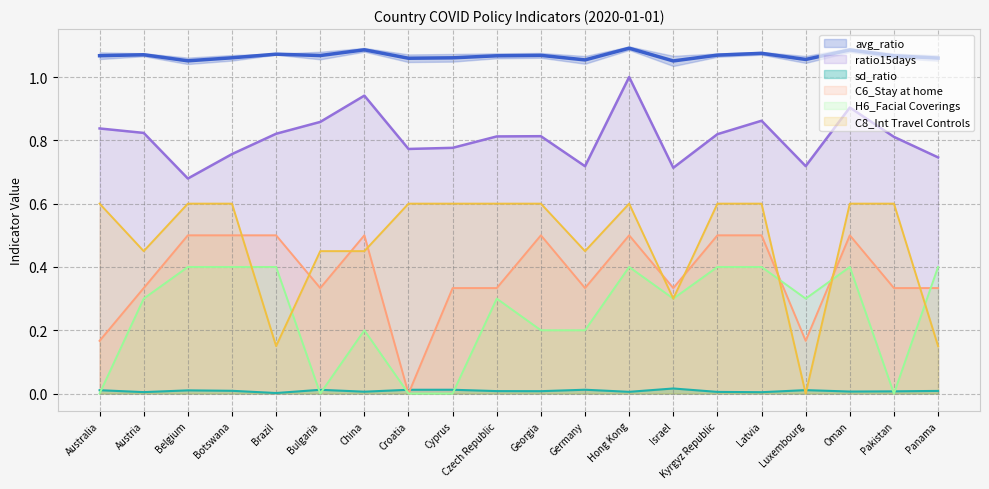

What is the difference between the maximum and minimum values in the ratio15days series?

0.3